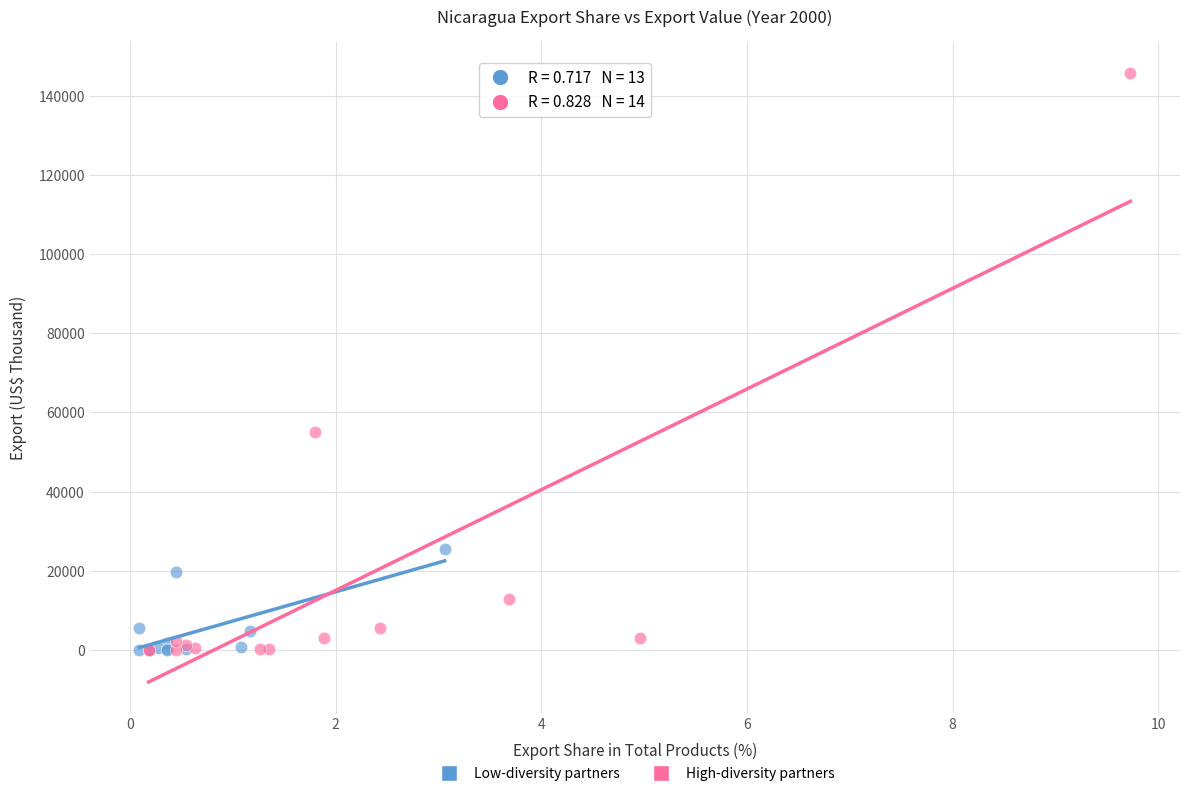

What are all the series names shown in the legend?

Low-diversity partners, High-diversity partners